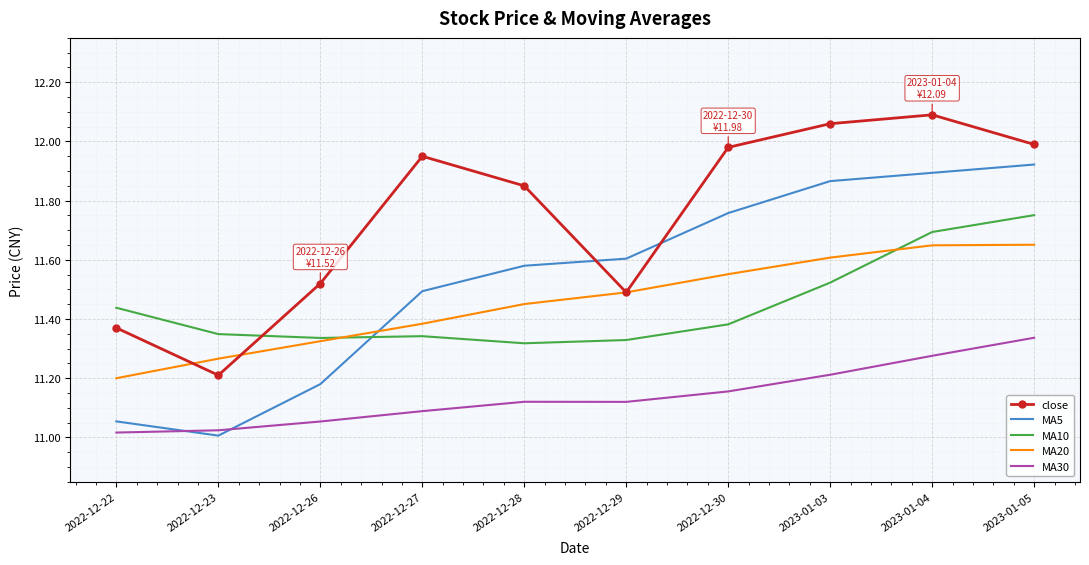

Is the value of MA30 at 2022-12-27 greater than the value of MA10 at 2023-01-04?

No